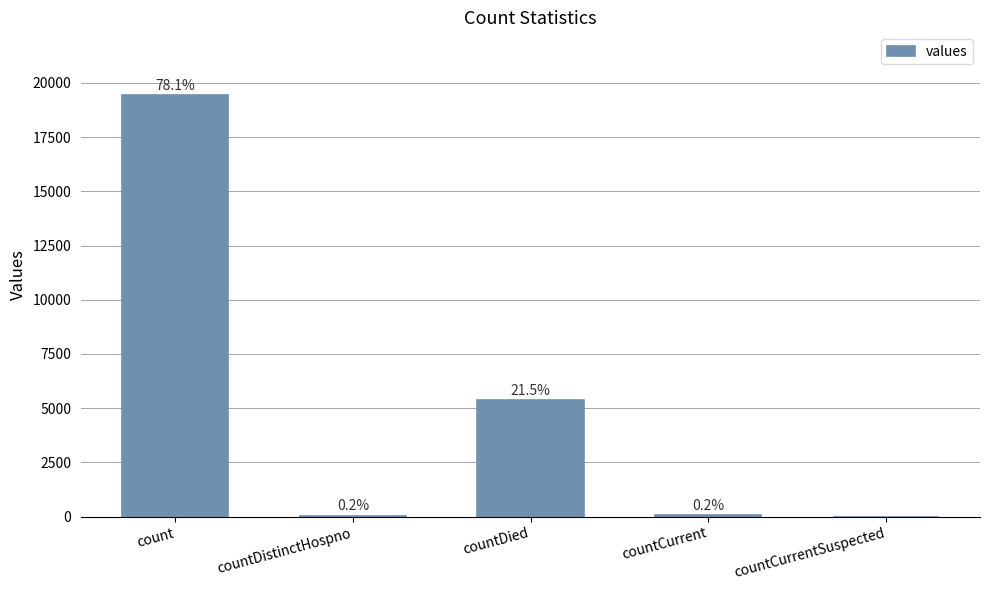

Reading left to right, transcribe all the data shown in this chart.

19420	38	5357	60	0